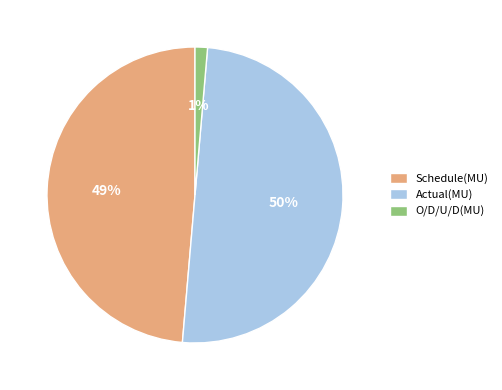

To the nearest percent, what portion does O/D/U/D(MU) represent?

1%